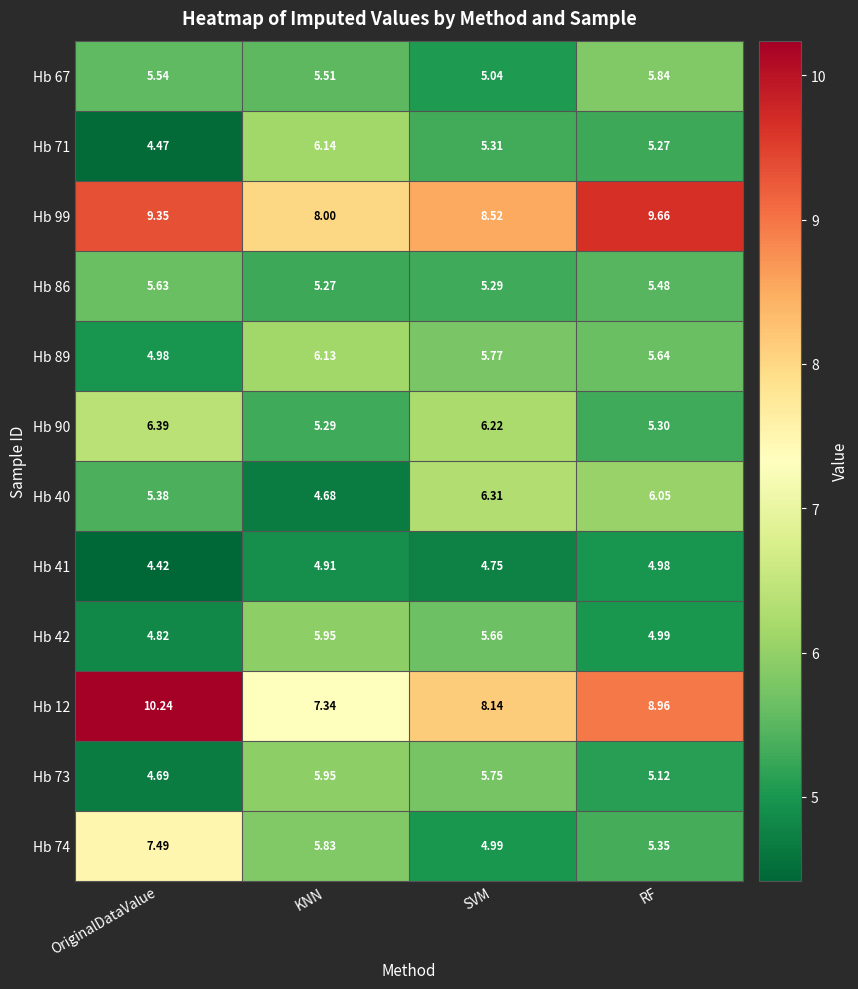

Where does the Hb 73 series first go above 5?

KNN